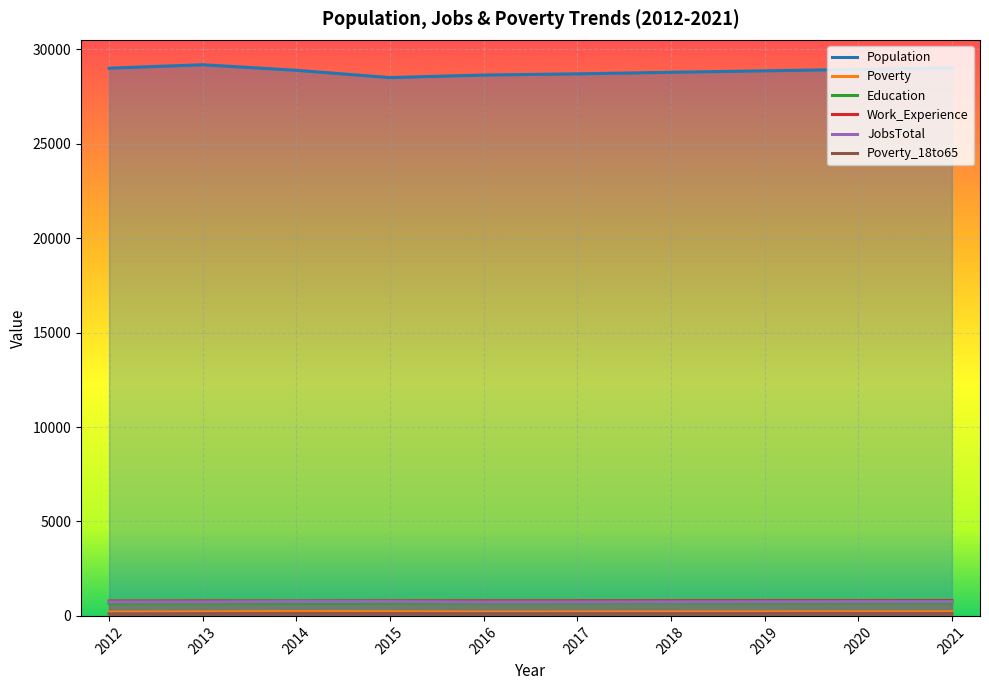

Reading left to right, extract all data points from this chart.

Population: 2012=28999	2013=29181	2014=28887	2015=28502	2016=28636	2017=28699	2018=28781	2019=28860	2020=28939	2021=29019
Poverty: 2012=199	2013=211	2014=231	2015=220	2016=204	2017=207	2018=209	2019=212	2020=214	2021=217
Education: 2012=665	2013=671	2014=670	2015=676	2016=682	2017=683	2018=685	2019=687	2020=689	2021=691
Work_Experience: 2012=787	2013=793	2014=789	2015=796	2016=800	2017=801	2018=803	2019=805	2020=806	2021=808
JobsTotal: 2012=743	2013=744	2014=759	2015=758	2016=739	2017=742	2018=746	2019=750	2020=754	2021=758
Poverty_18to65: 2012=109	2013=123	2014=132	2015=127	2016=122	2017=124	2018=126	2019=128	2020=130	2021=132